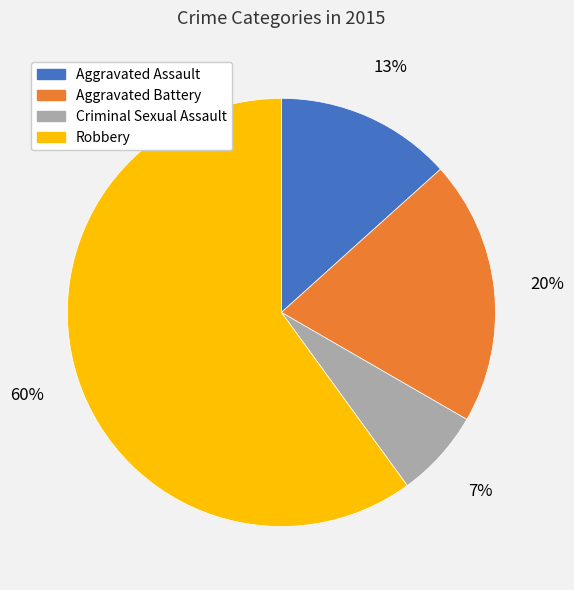

To the nearest percent, what portion does Criminal Sexual Assault represent?

7%